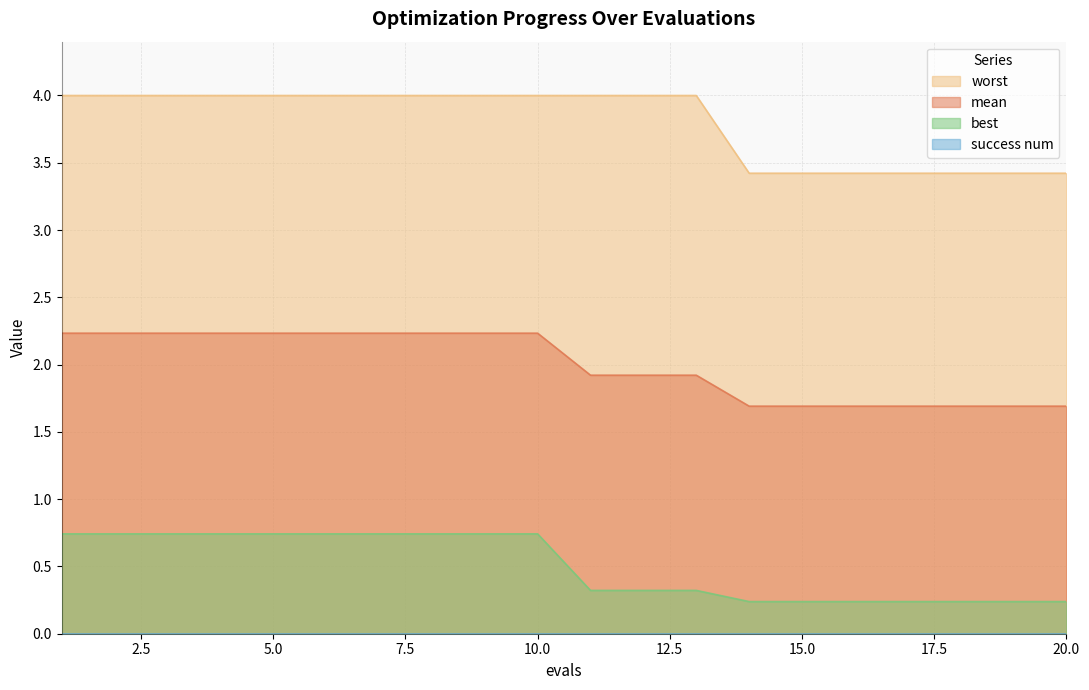

Is the value of best at 4 greater than the value of worst at 1?

No